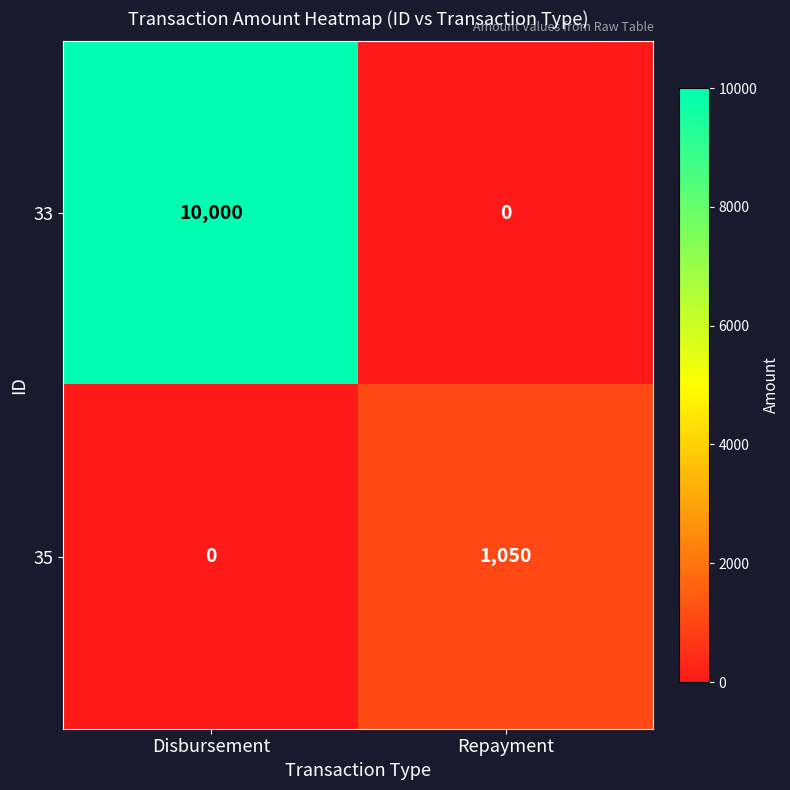

What is the maximum value shown in the chart?

10000